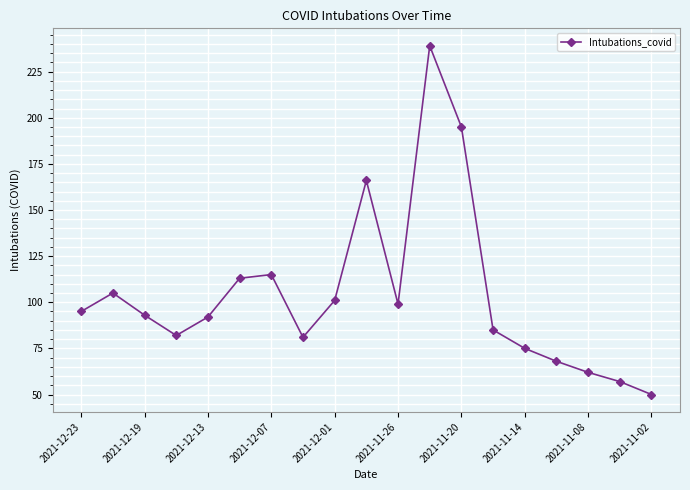

What is the minimum value shown in the chart?

50